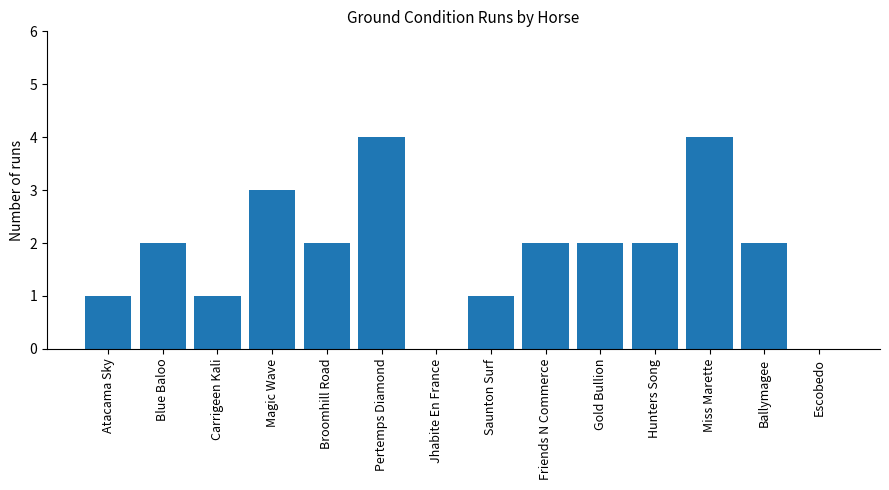

What is the sum of the values at Ballymagee and Miss Marette?

6